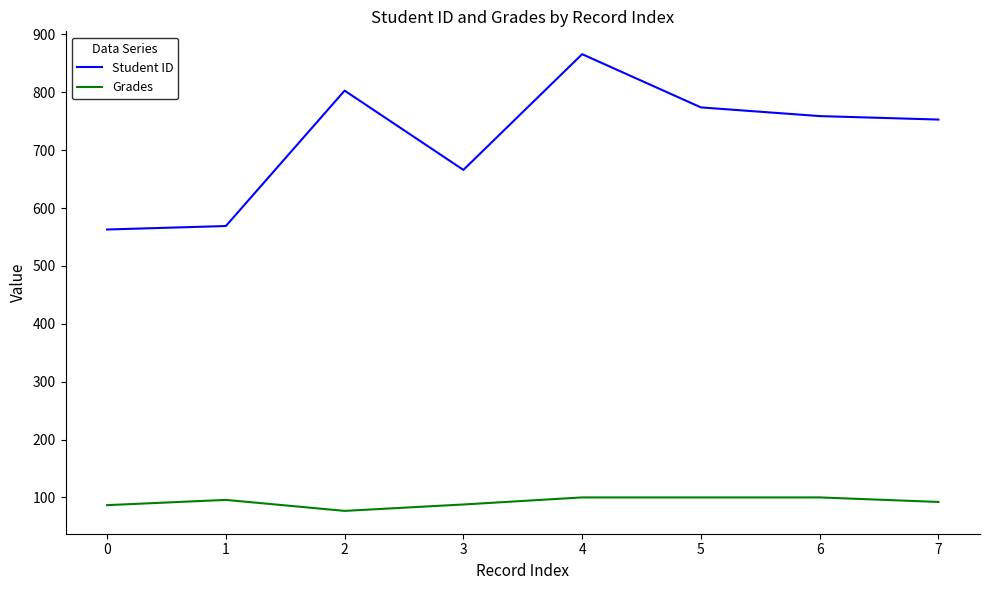

True or false: Student ID has more than 0 interior local peaks.

True